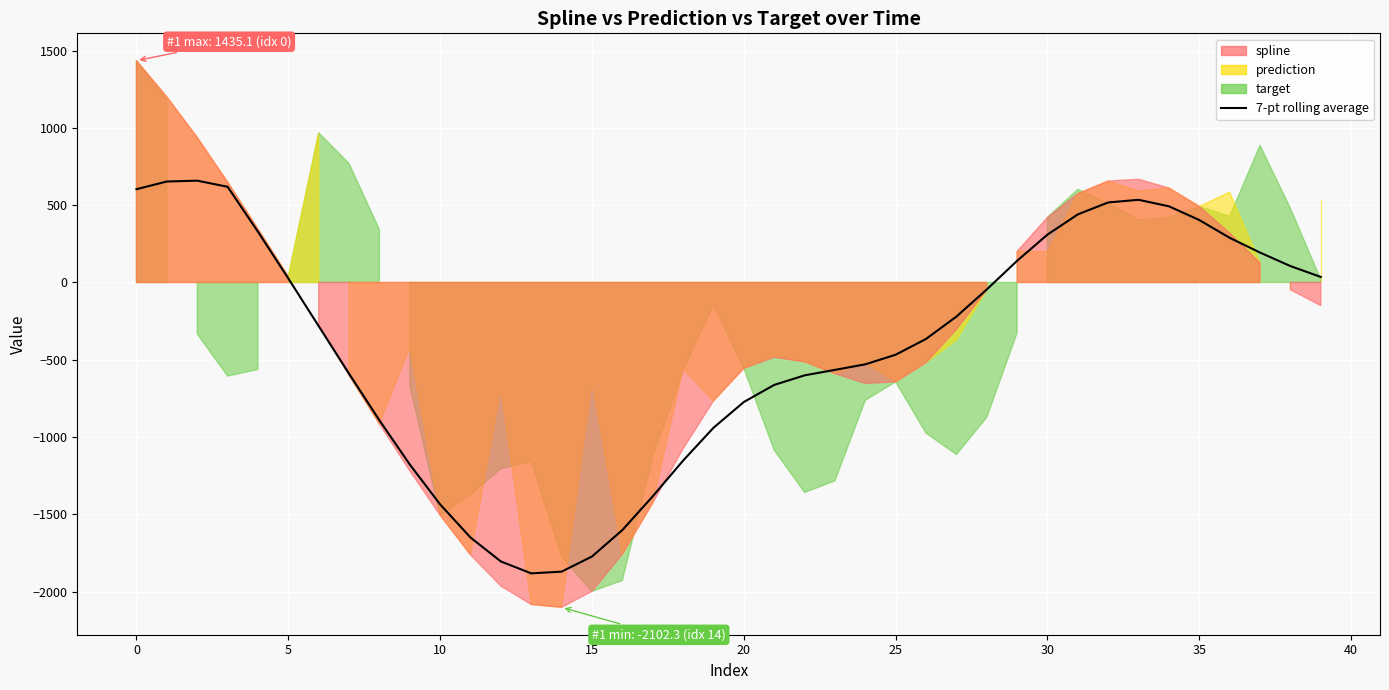

What is the sum of all values?

-16317.3